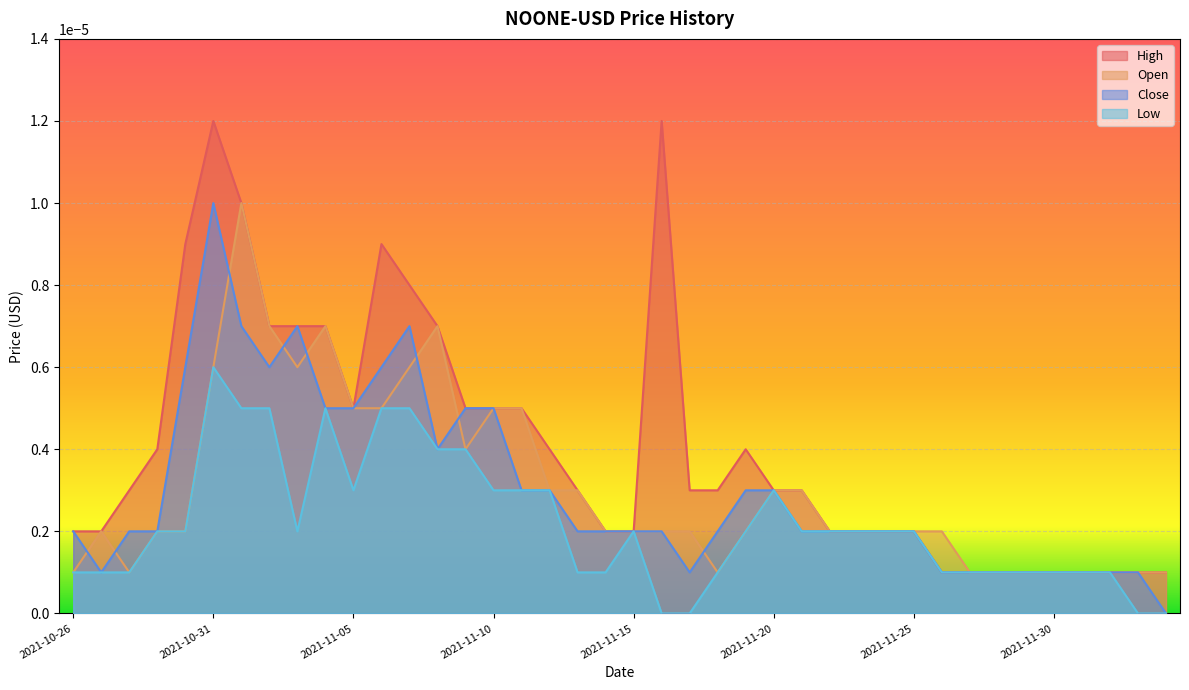

Where is the first local maximum for Close?

2021-10-31